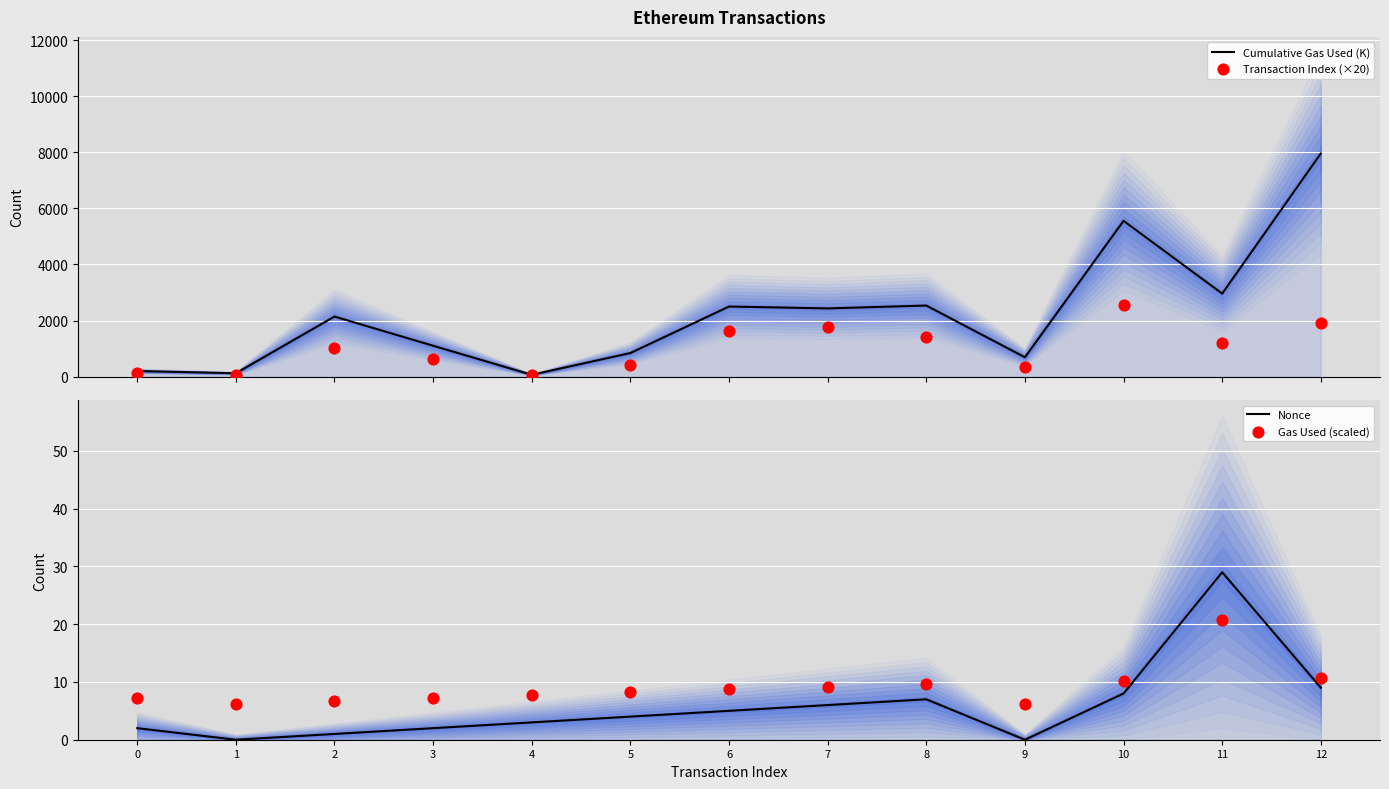

At which category is the sum across all series the highest?

12